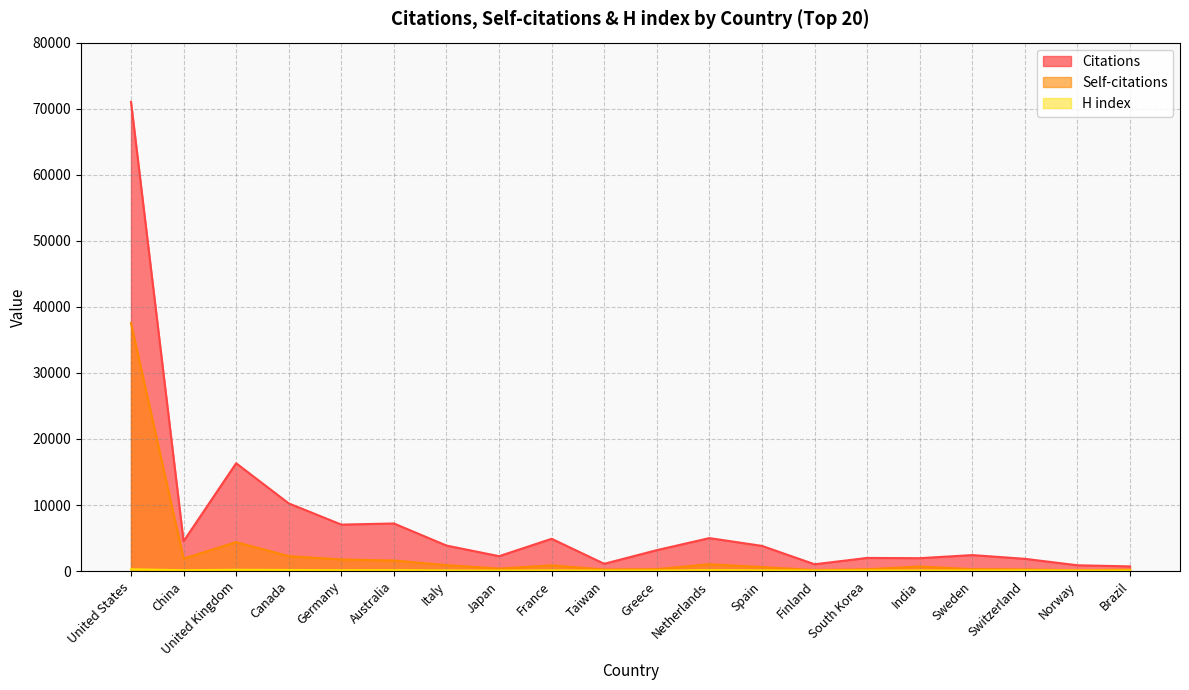

True or false: Self-citations and Citations intersect in this chart.

False